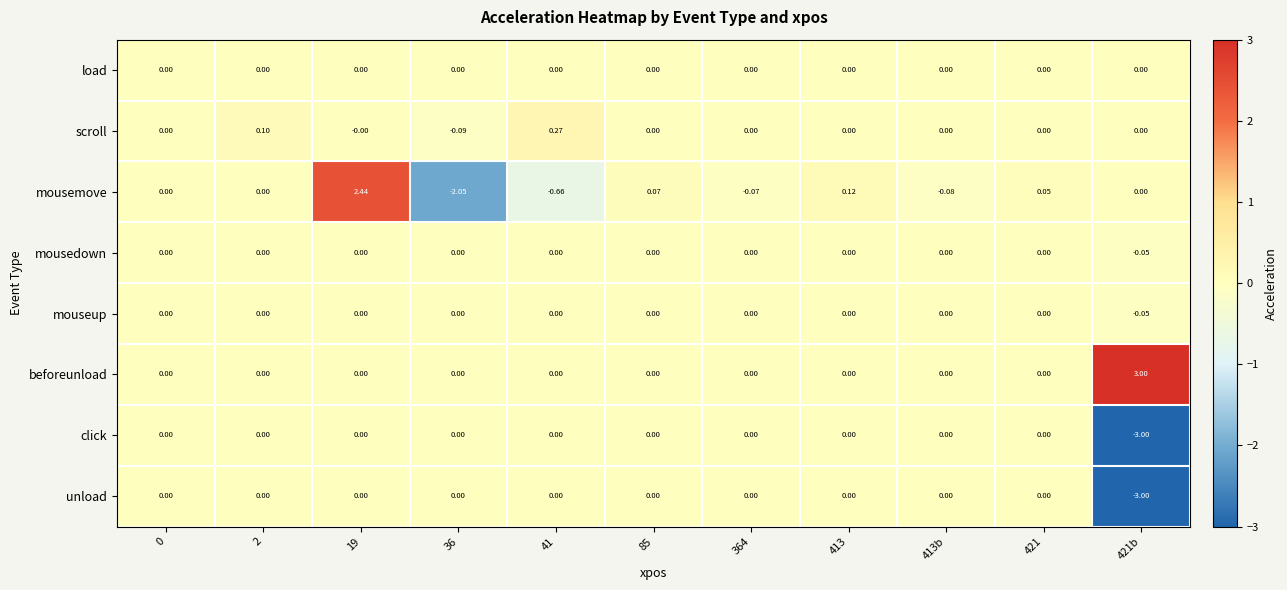

Which series has the largest total across all categories?

beforeunload